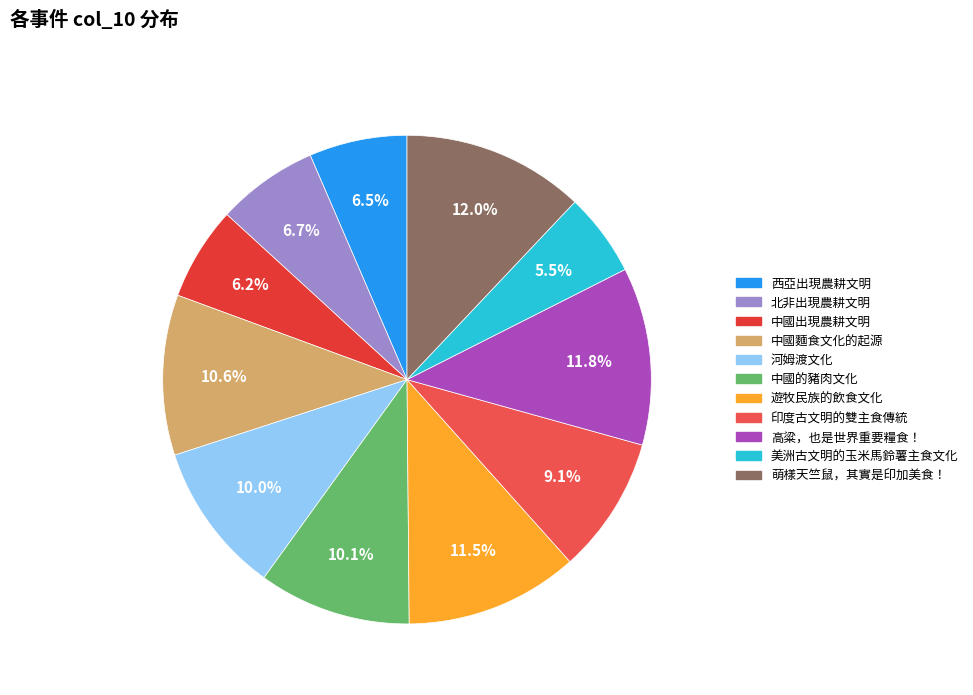

To the nearest percent, what percentage of the pie is 西亞出現農耕文明?

6%